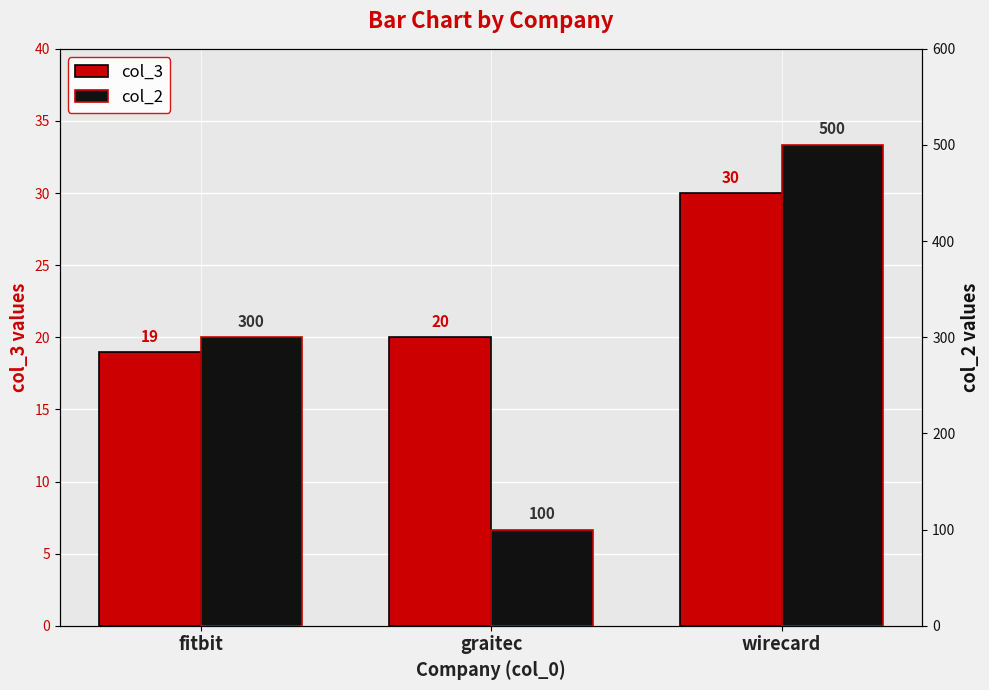

What is the difference between the maximum and second lowest values in the col_2 series?

200